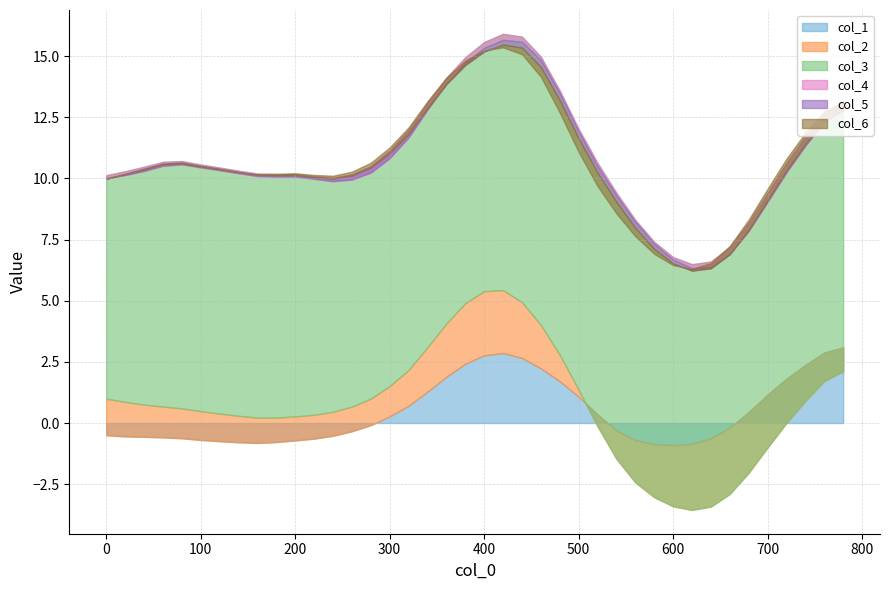

What is the difference between the maximum and second lowest values in the col_5 series?

0.5